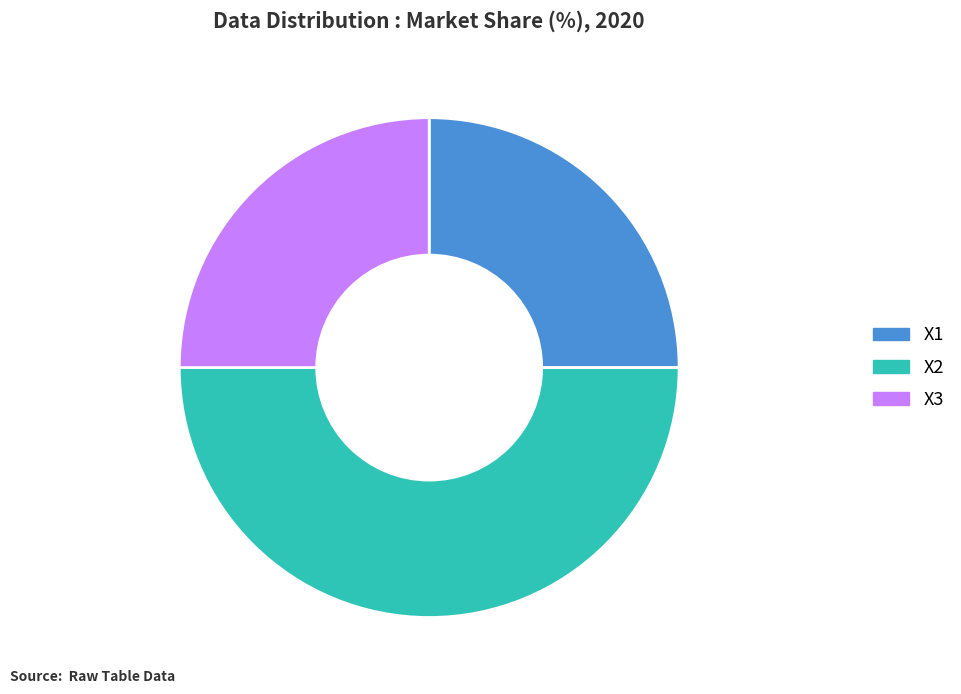

What is the largest slice in the pie chart?

X2